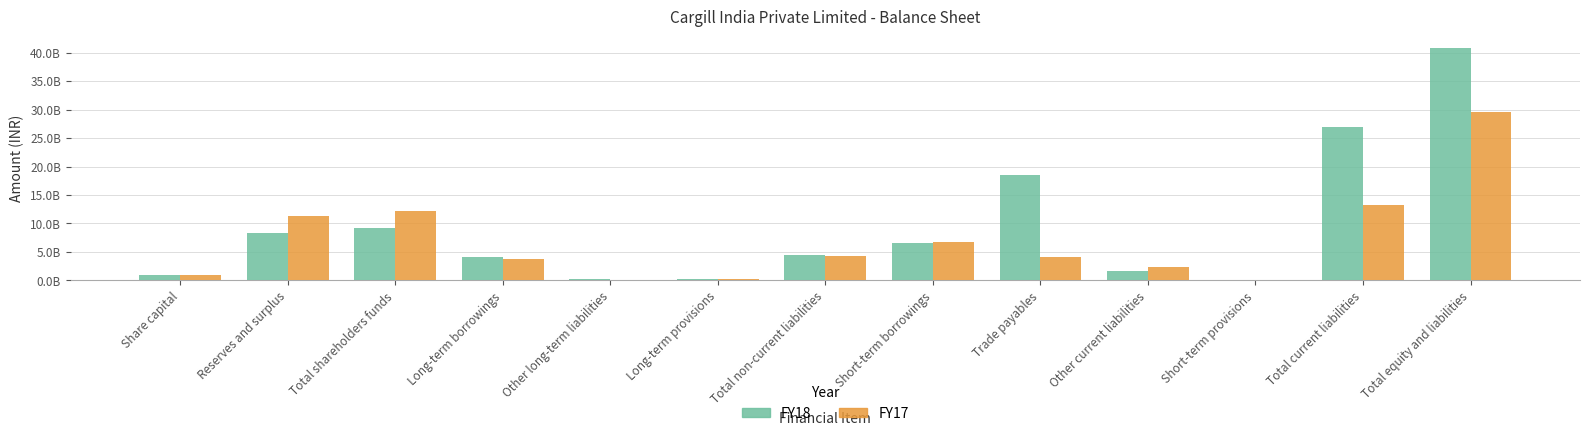

Reading left to right, extract all data points from this chart.

FY18: 866540000	8403940000	9270480000	4045530000	191660000	267170000	4504360000	6636000000	18575130000	1721590000	88140000	27020860000	40795700000
FY17: 866540000	11297020000	12163560000	3825620000	135190000	273570000	4234380000	6782810000	4032240000	2288980000	89650000	13193680000	29591620000